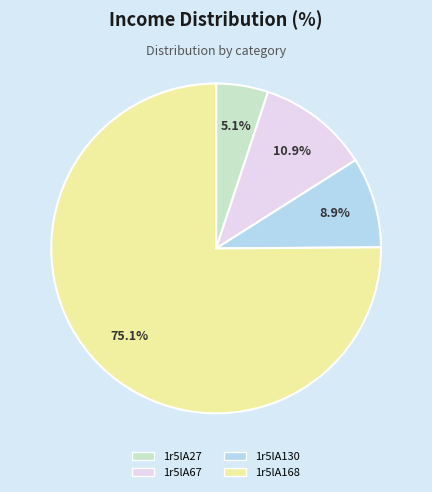

Which category has the biggest portion of the pie?

1r5lA168